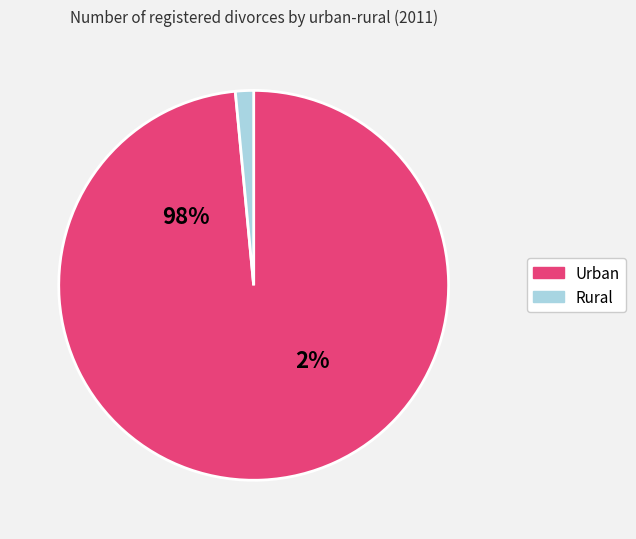

Is there any slice that represents more than half of the pie?

Yes